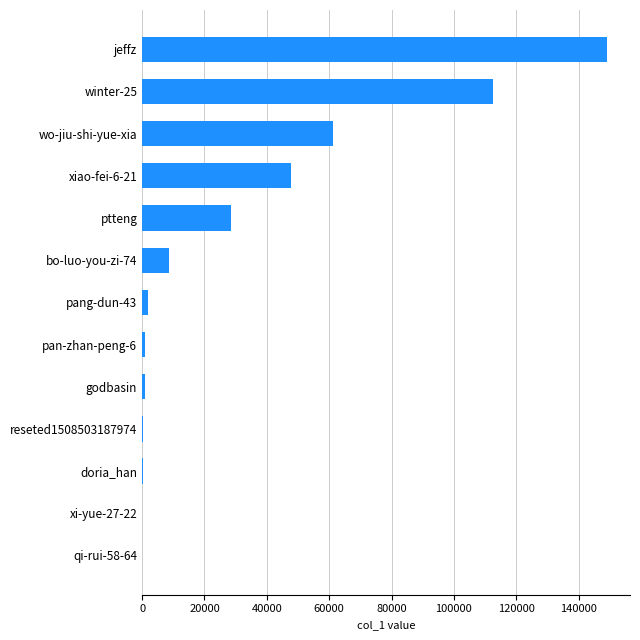

Count the number of data series in this chart.

1